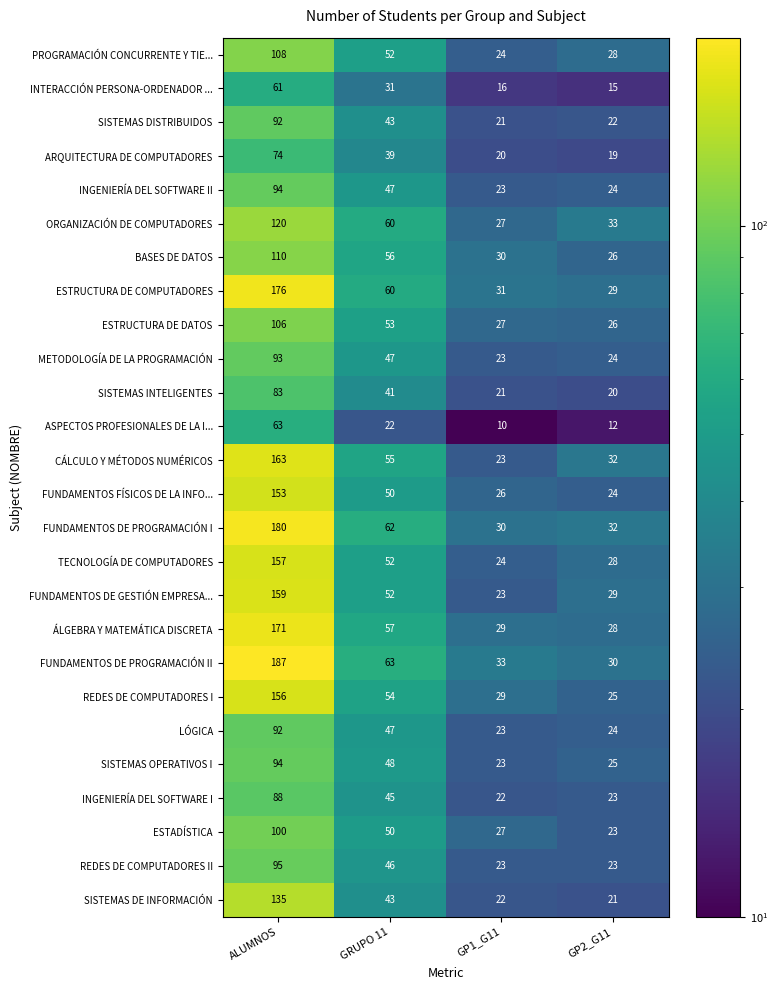

Which category has the lowest value in the FUNDAMENTOS DE PROGRAMACIÓN II series?

GP2_G11